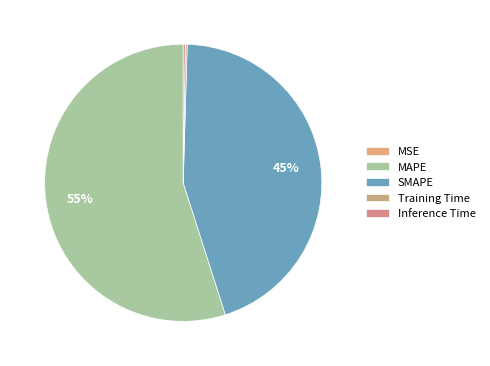

What is the change in value from MAPE to SMAPE?

-8.7